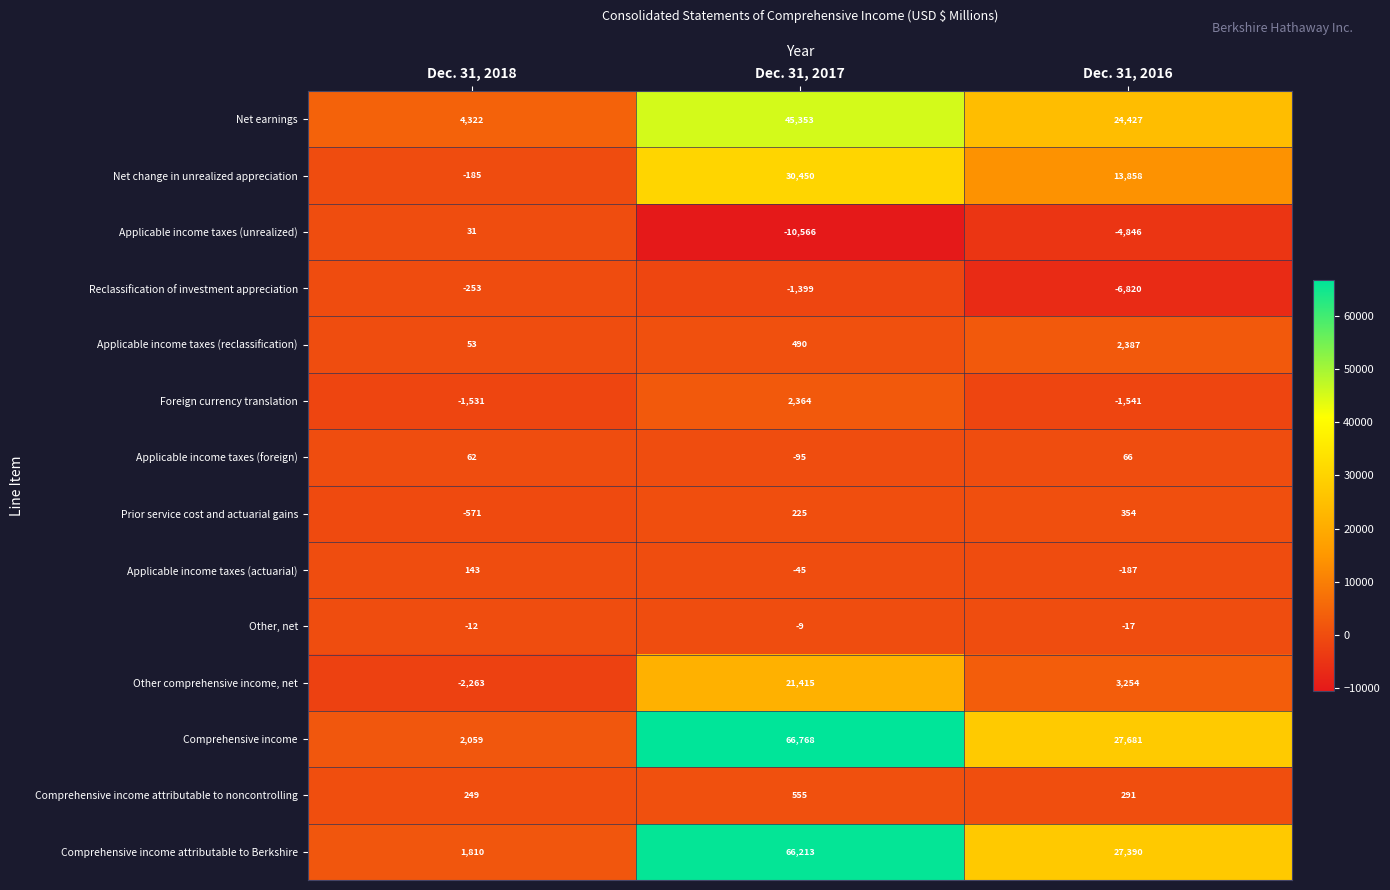

How many Prior service cost and actuarial gains values are between -571 and 354?

3